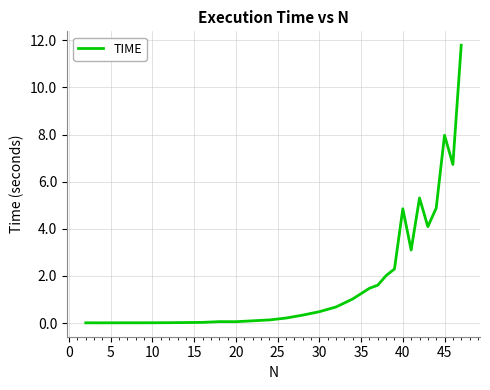

What is the greatest value displayed?

11.8